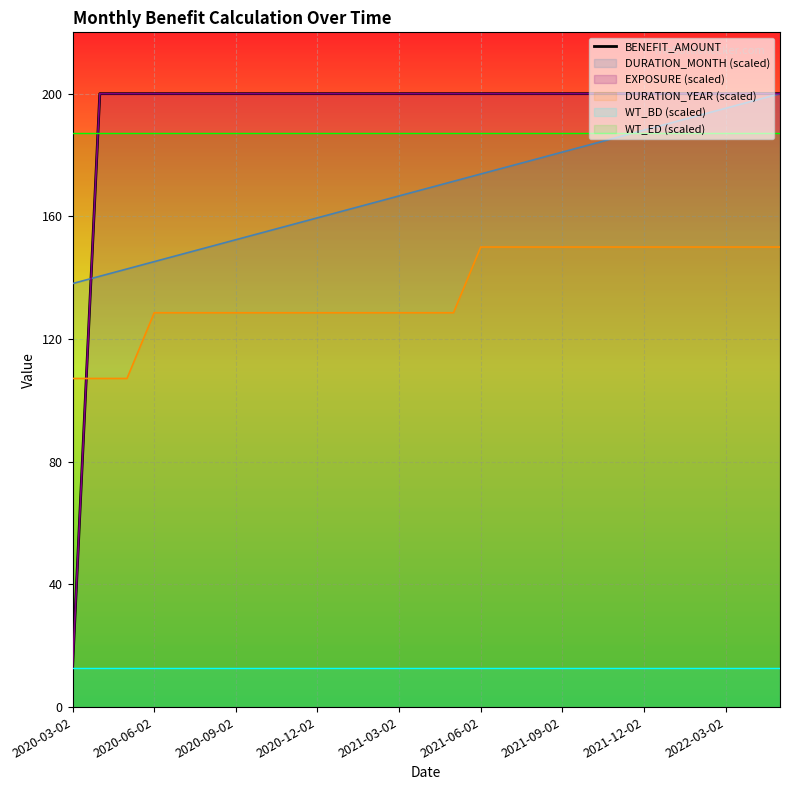

True or false: DURATION_MONTH (scaled) and DURATION_YEAR (scaled) intersect in this chart.

False